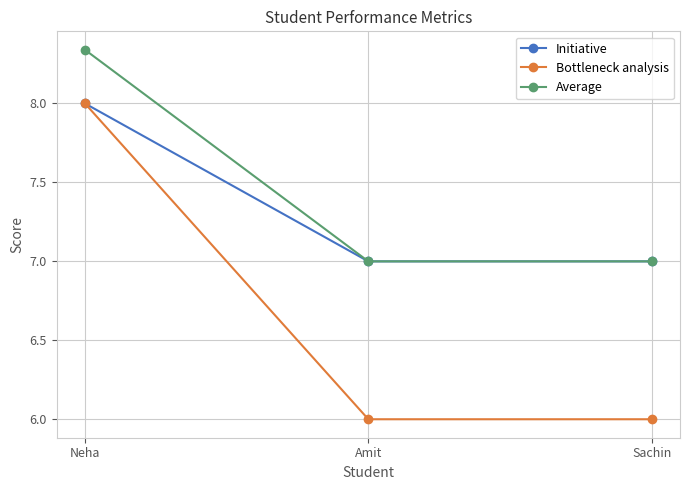

What are all the series names shown in the legend?

Initiative, Bottleneck analysis, Average